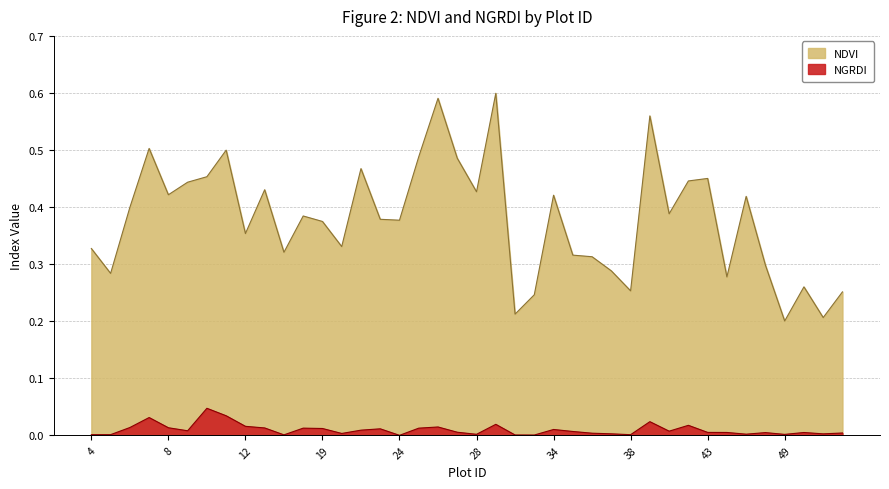

At which label does ngrdi reach its peak?

10